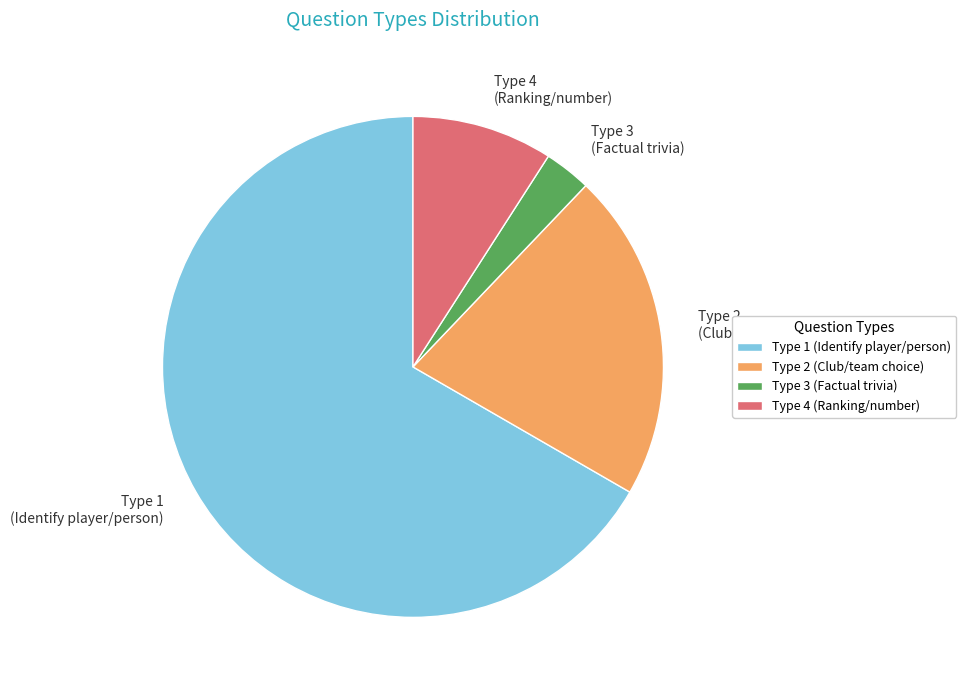

Is it true that Type 1 (Identify player/person) is 67% of the pie?

True